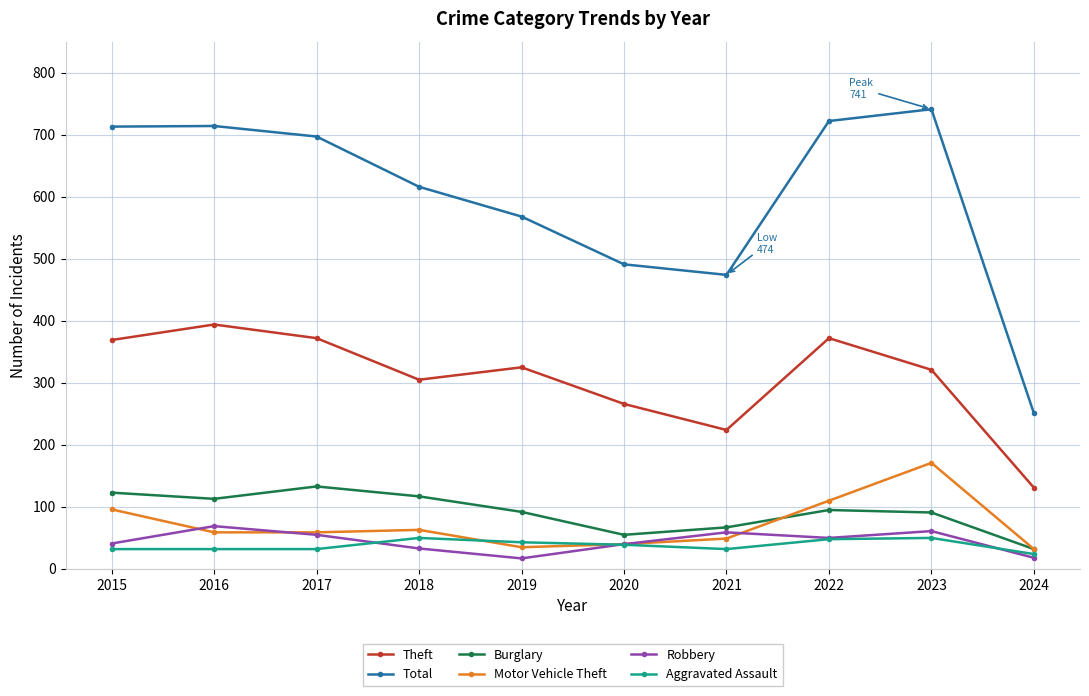

How many categories are shown in the chart?

10